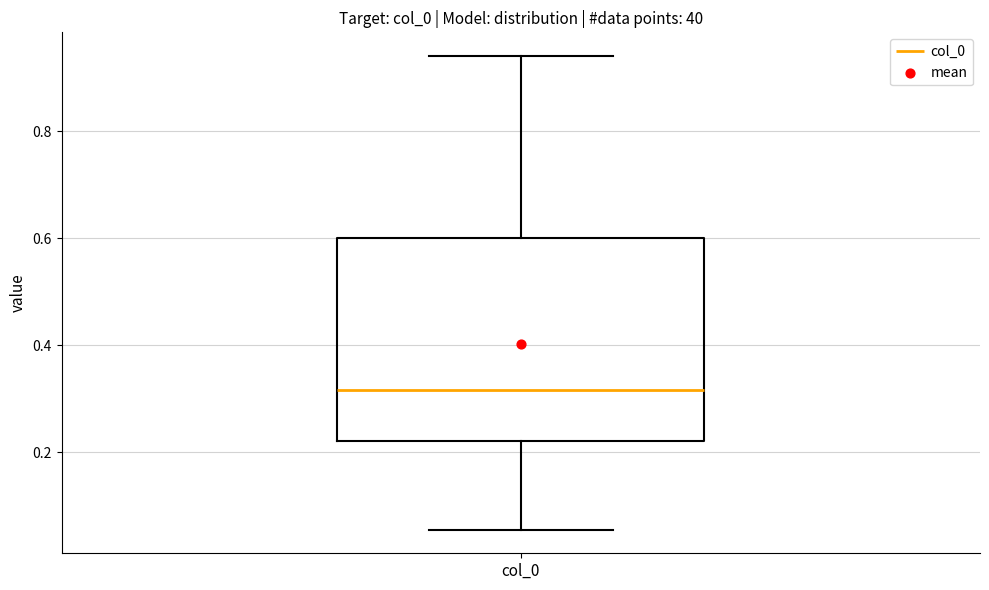

Where does the median line of the box for col_0 sit on the y-axis? The values are not printed on the chart, so give them approximately, as read against the axis.

0.32